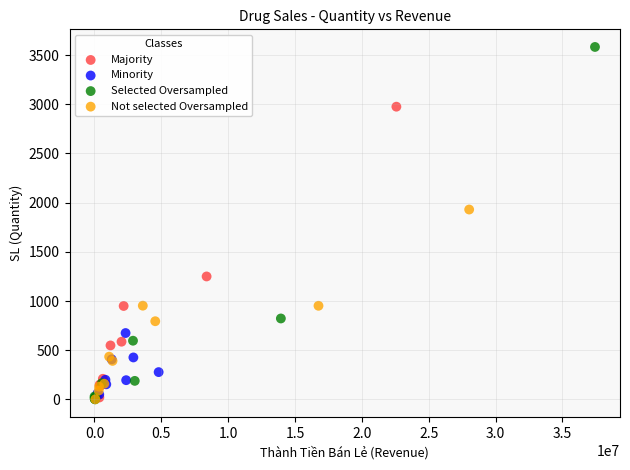

Which series has the largest Y range (max minus min)?

Selected Oversampled